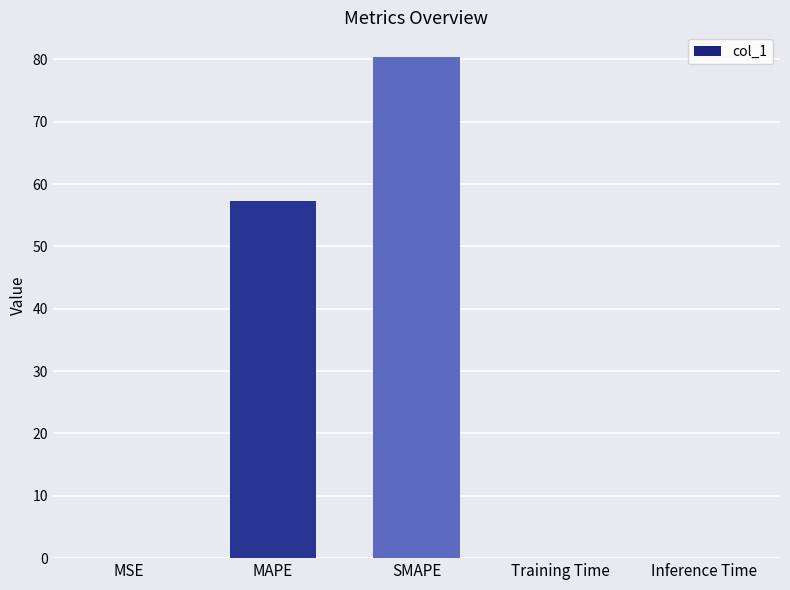

Between SMAPE and MSE, which is larger?

SMAPE